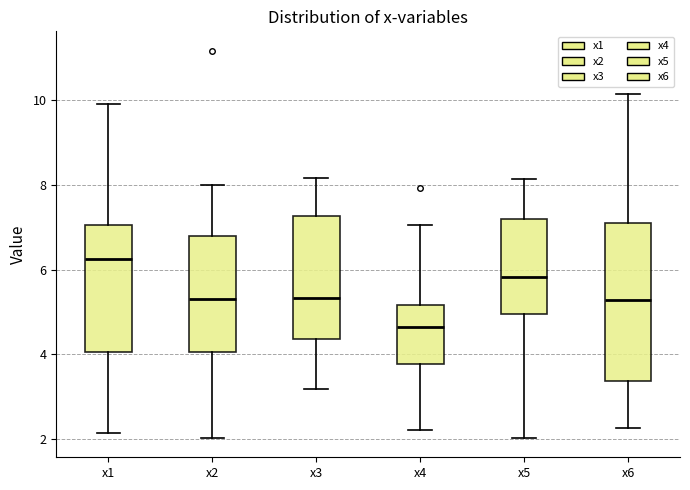

Which box's median line is the lowest?

x4